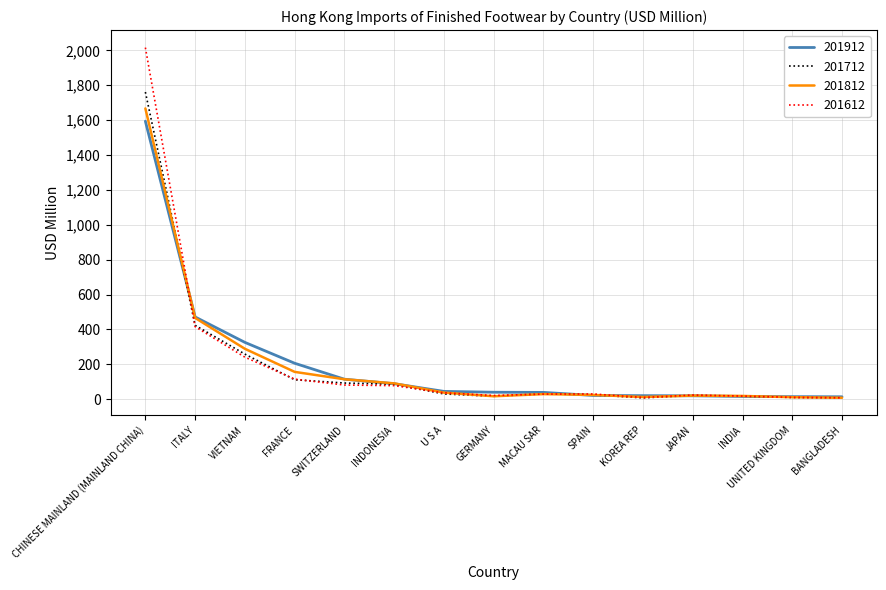

What is the sum of the 201712 values at ITALY and GERMANY?

440.6